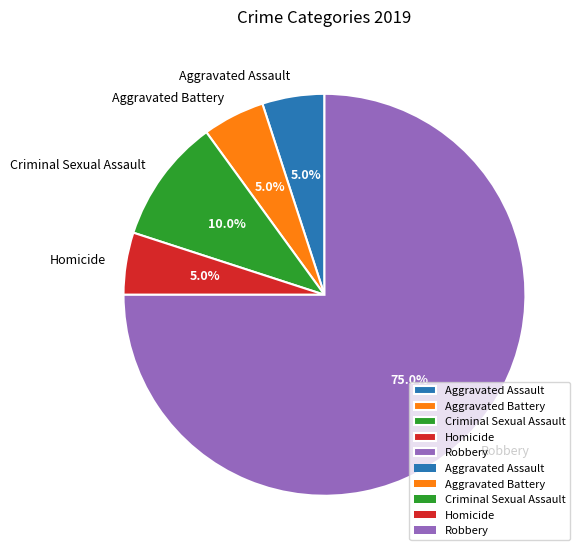

Which slice represents more than half of the pie?

Robbery